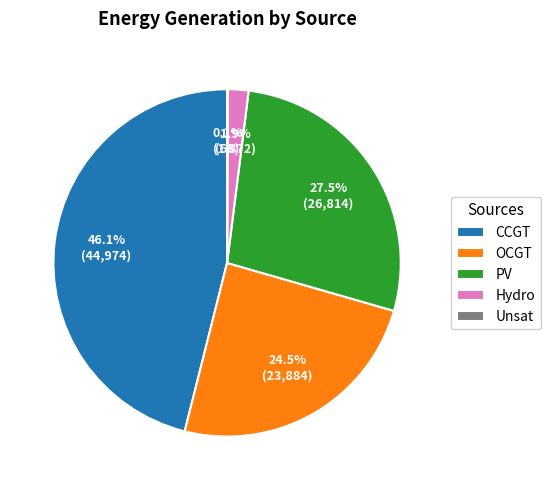

Is the sum of PV and OCGT greater than half?

Yes